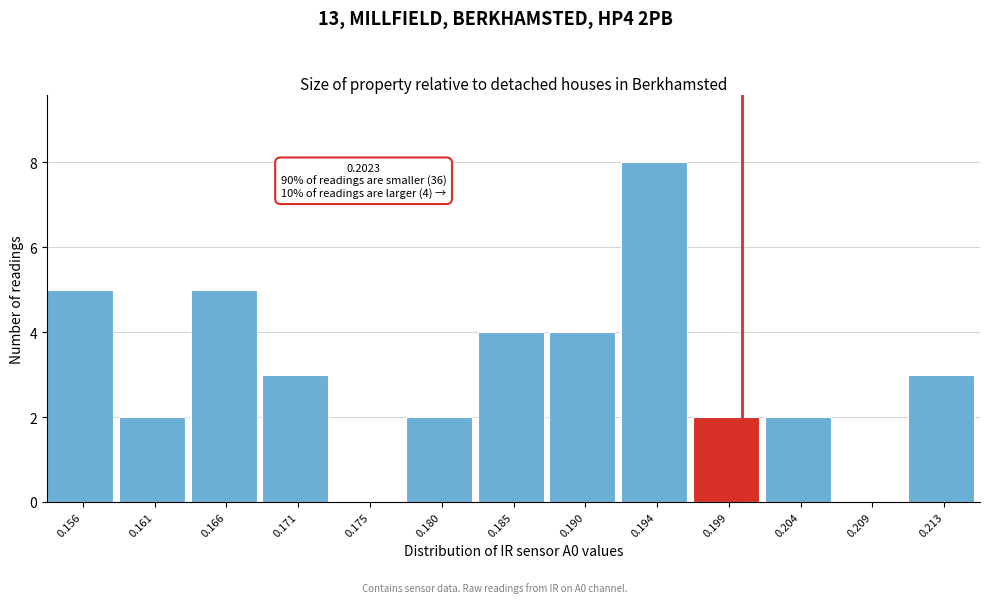

Reading left to right, extract all data points from this chart.

0.156=5	0.161=2	0.166=5	0.171=3	0.175=0	0.180=2	0.185=4	0.190=4	0.194=8	0.199=2	0.204=2	0.209=0	0.213=3